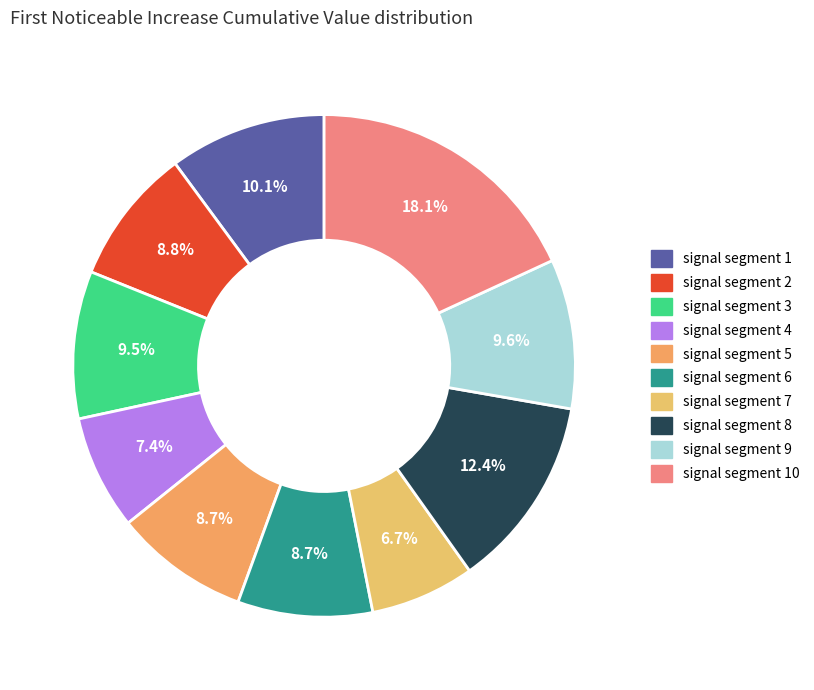

How many slices are in this pie chart?

10